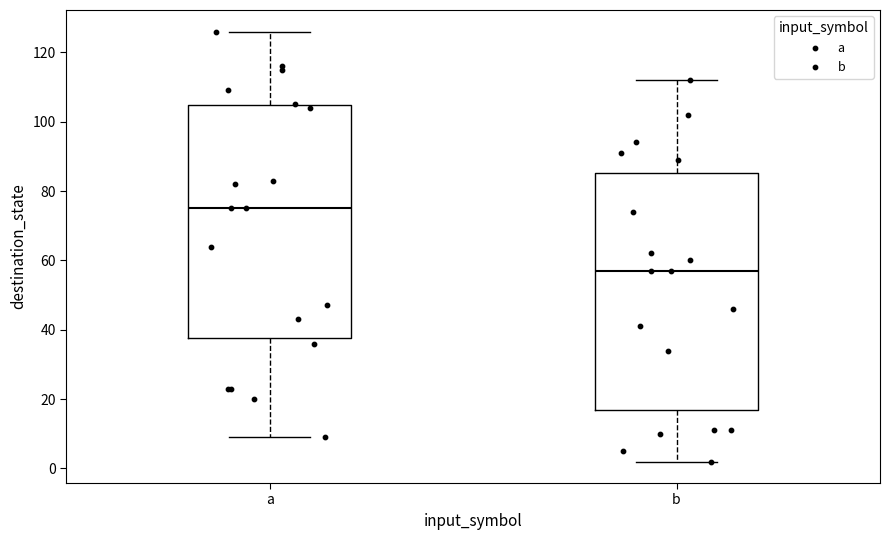

Where is the upper edge of the box for a on the y-axis? The values are not printed on the chart, so give them approximately, as read against the axis.

104